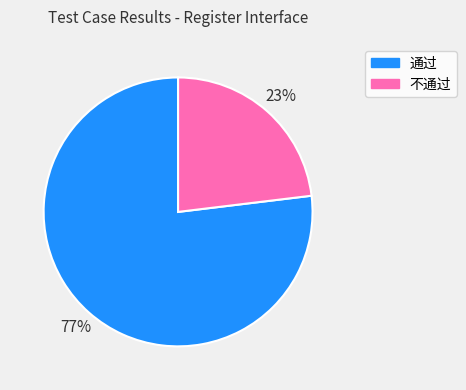

What percentage is the 通过 slice, to the nearest percent?

77%